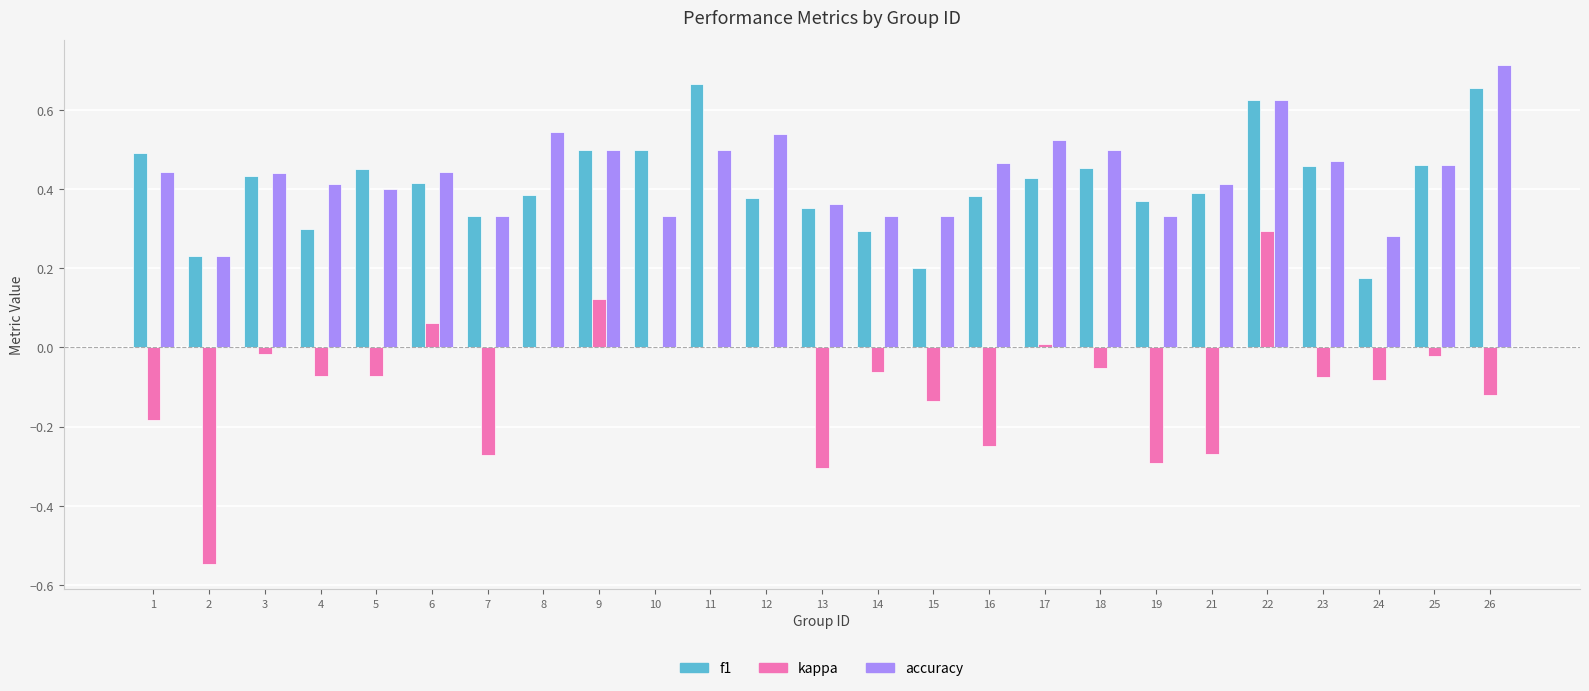

Is it true that f1 equals 0.5 at 9?

True